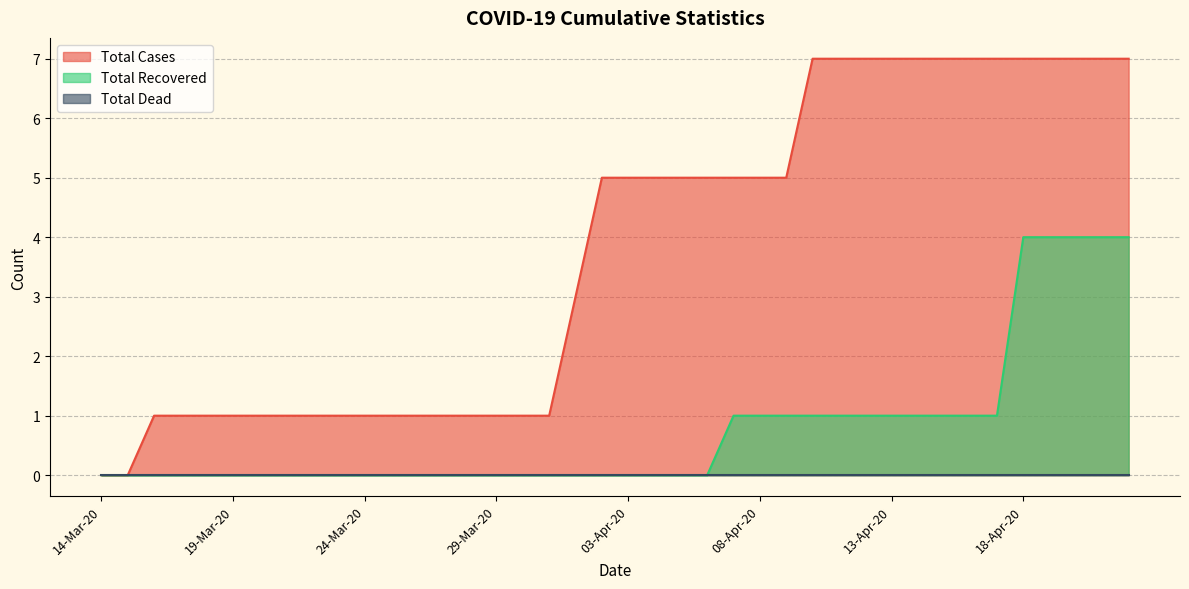

Which series has the widest spread of values?

Total Cases